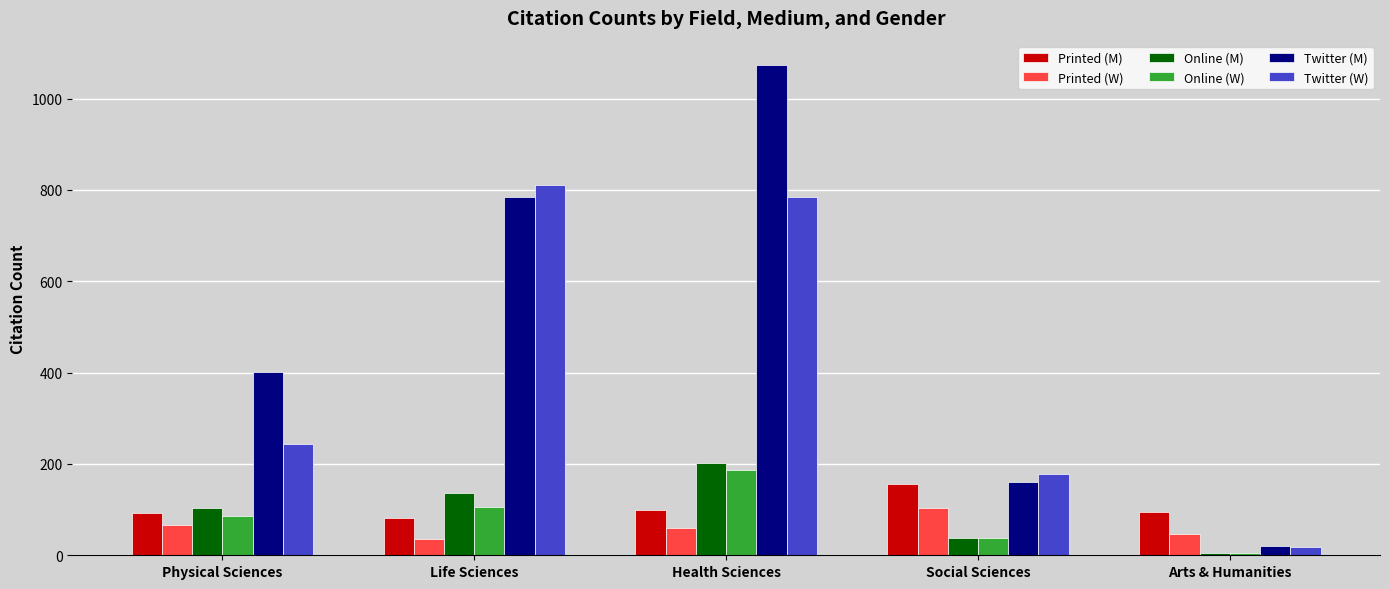

Which category has the highest value in the Printed (W) series?

Social Sciences